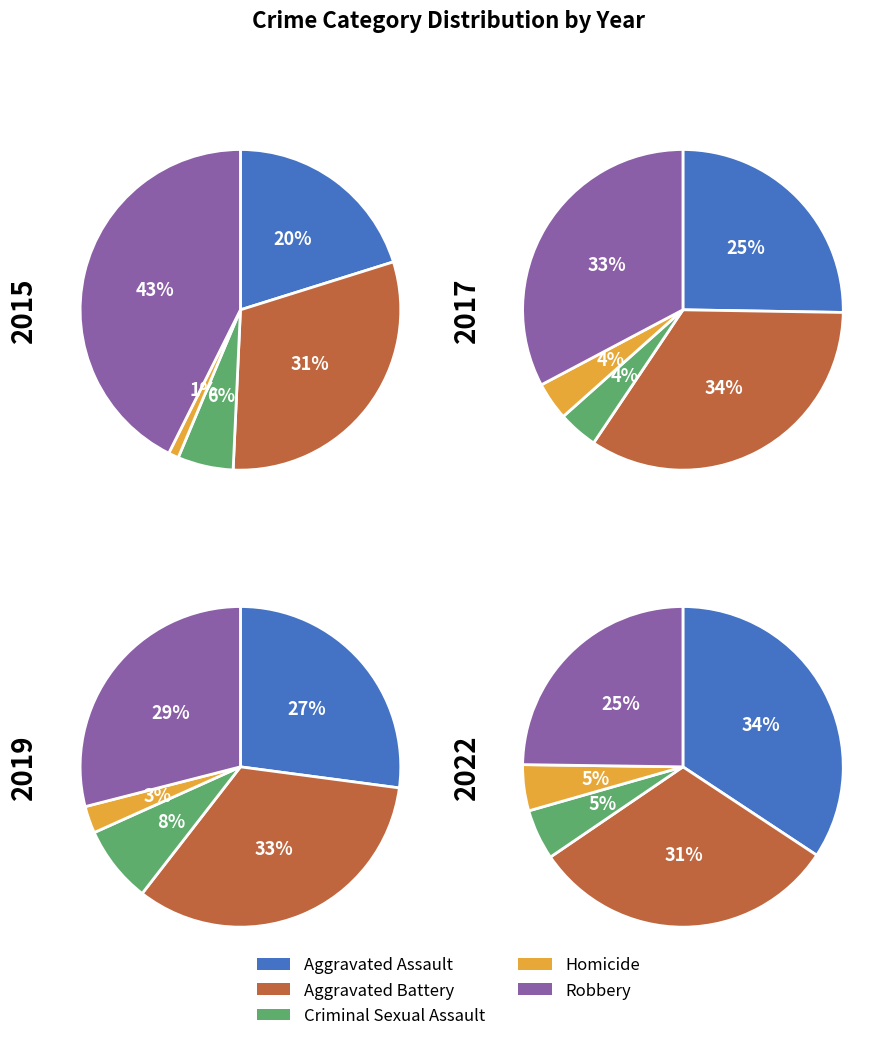

What is the difference between the highest and lowest values at Criminal Sexual Assault?

174